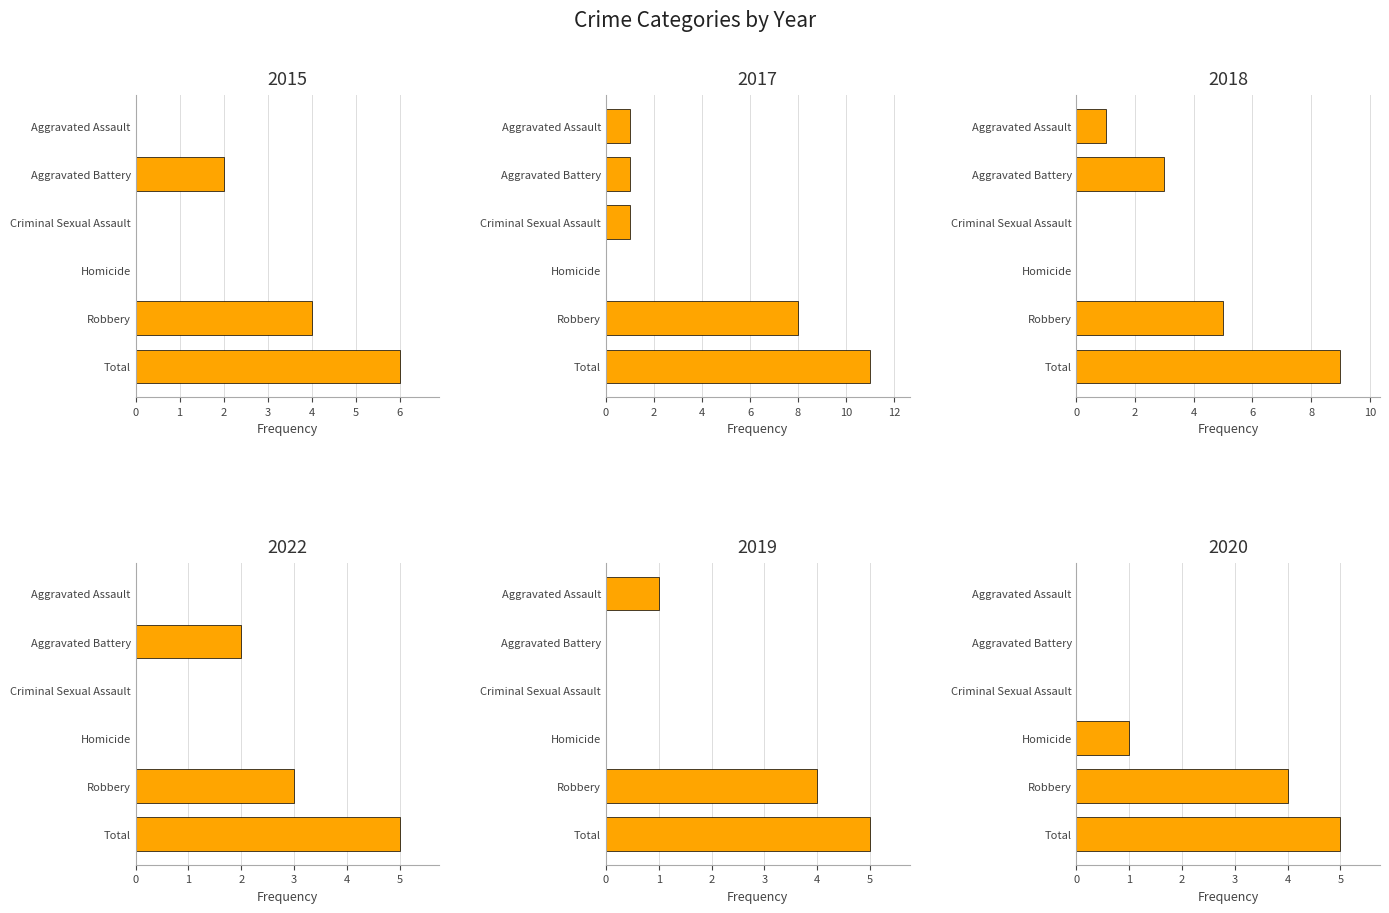

What is the difference between the maximum and minimum values in the 2019 series?

5